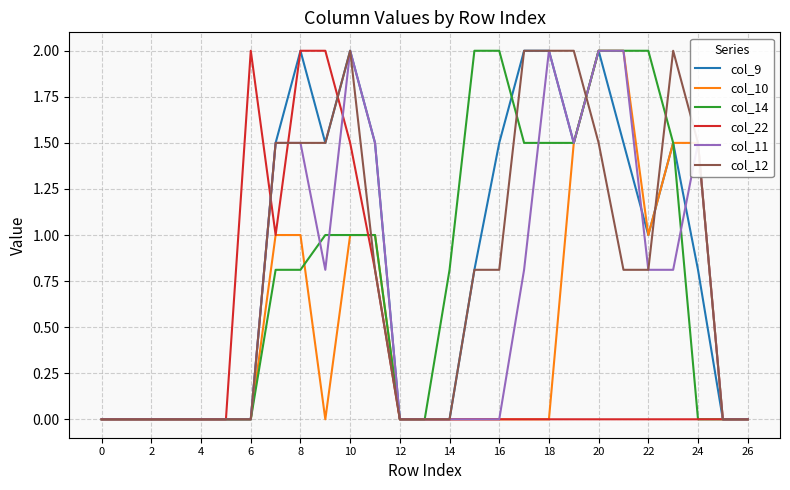

What is the greatest value displayed?

2.0